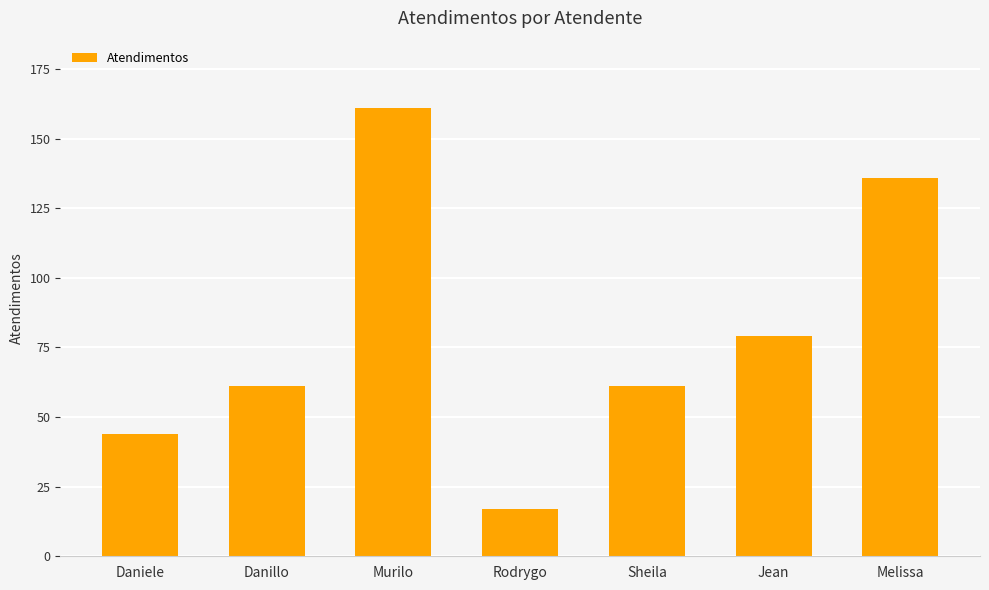

What is the label of the 1st bar from the left?

Daniele